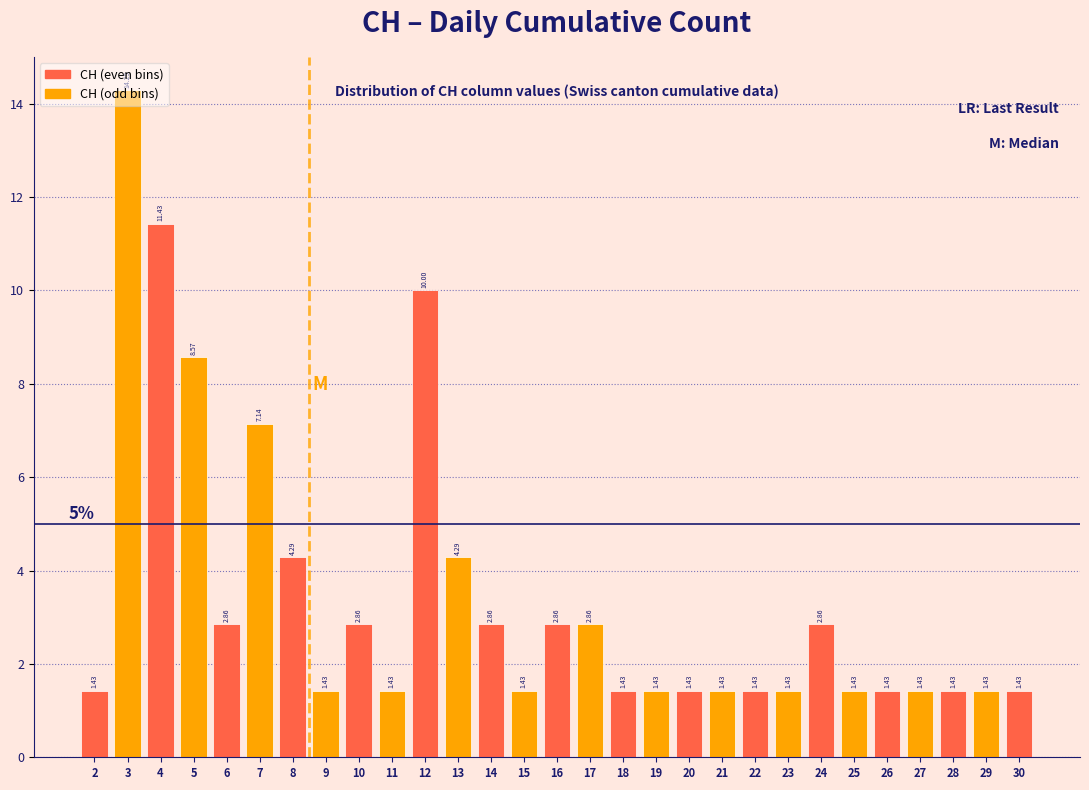

Over which range of the x-axis is the bar tallest?

2.5 to 3.5